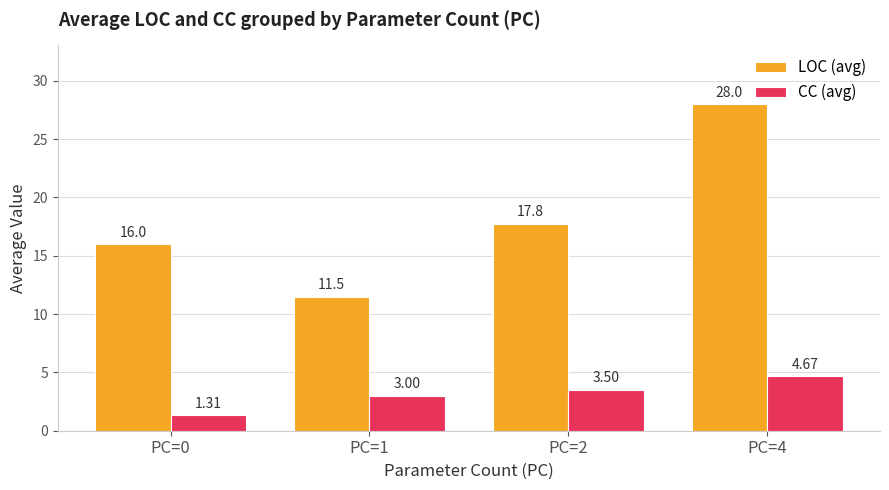

Rank the categories by LOC (avg) value from highest to lowest.

PC=4, PC=2, PC=0, PC=1